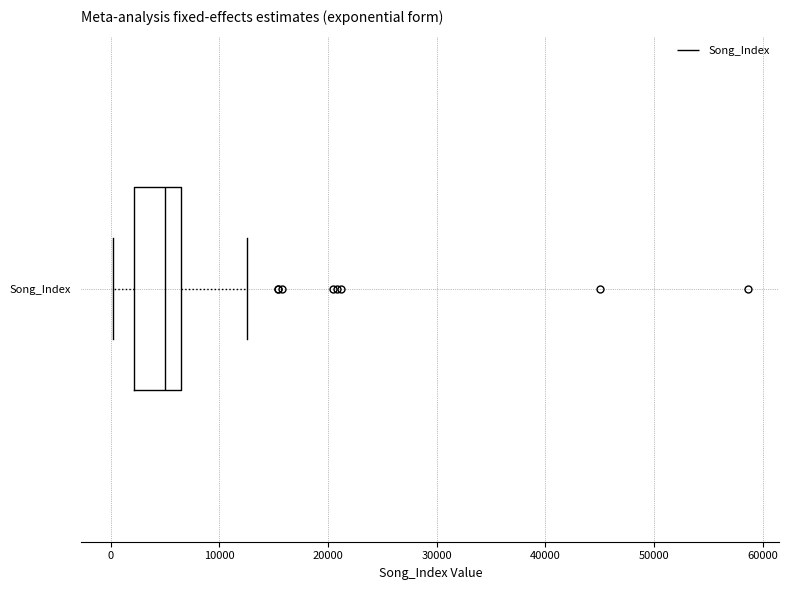

Read this box plot against the x-axis: the position of the median line, the range covered by the box, and the ends of both whiskers. The values are not printed on the chart, so give them approximately, as read against the axis.

median 5000, box 2000 to 6000, whiskers 0 to 13000